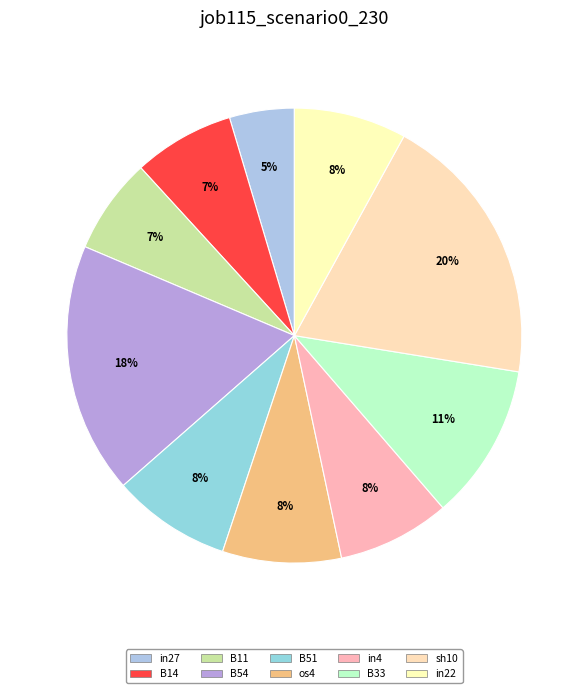

Is it true that sh10 is 20% of the pie?

True